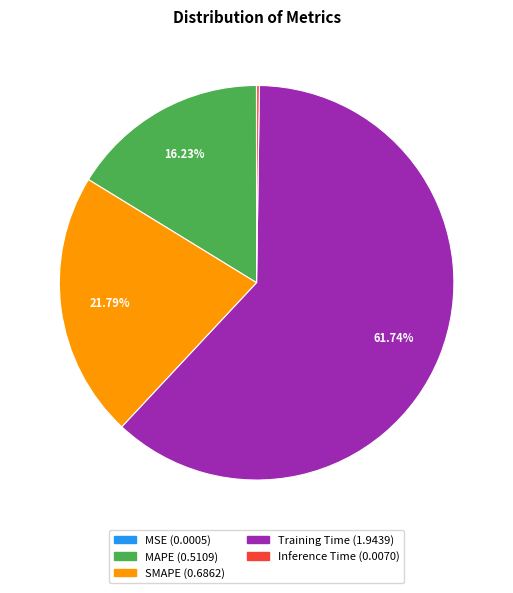

Is there a majority slice in this chart?

Yes